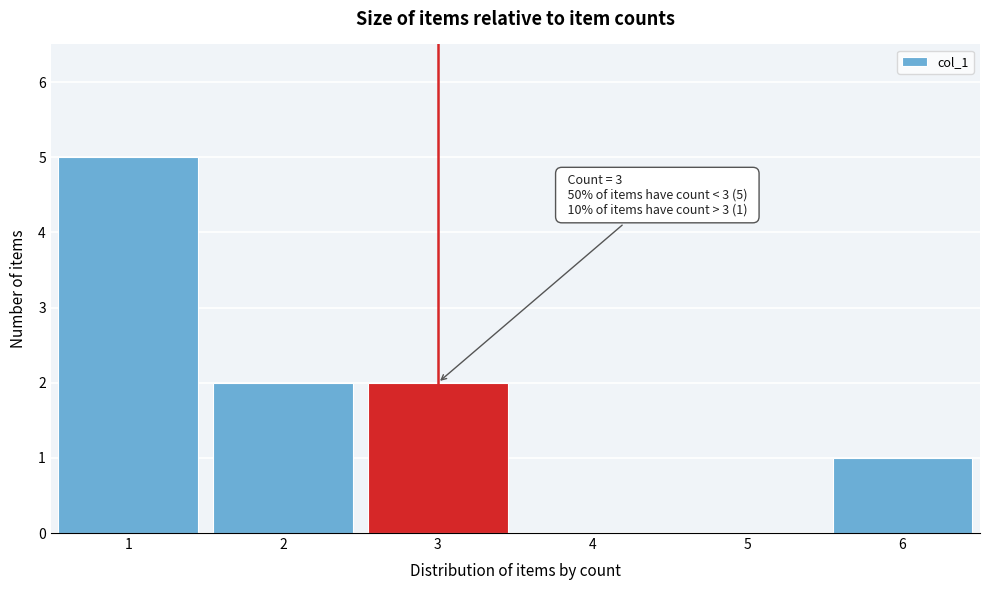

Reading left to right, list all the values displayed in this chart.

1=5	2=2	3=2	4=0	5=0	6=1